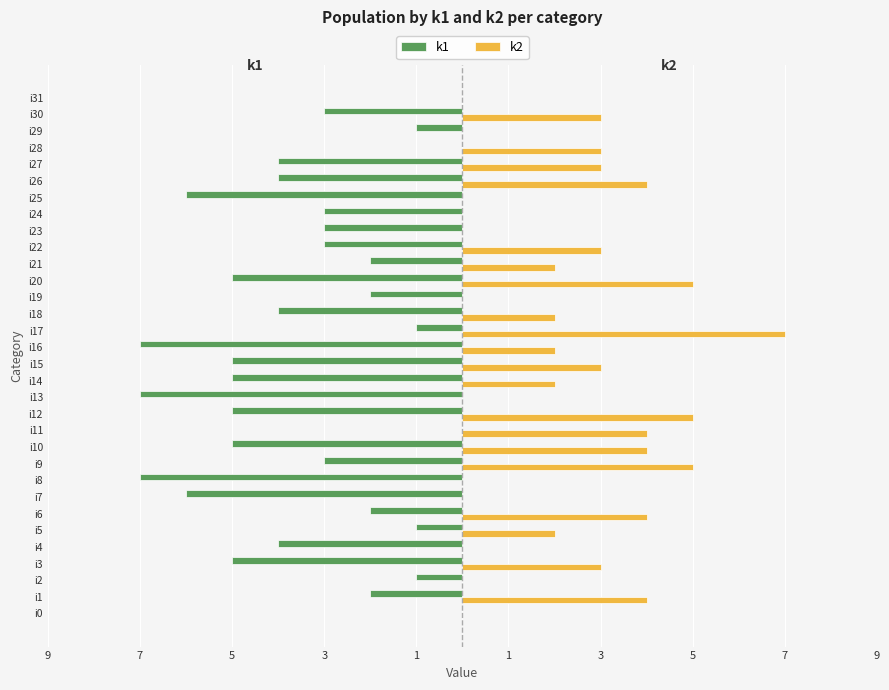

What is the value of the k2 bar at the 2nd from the left?

4